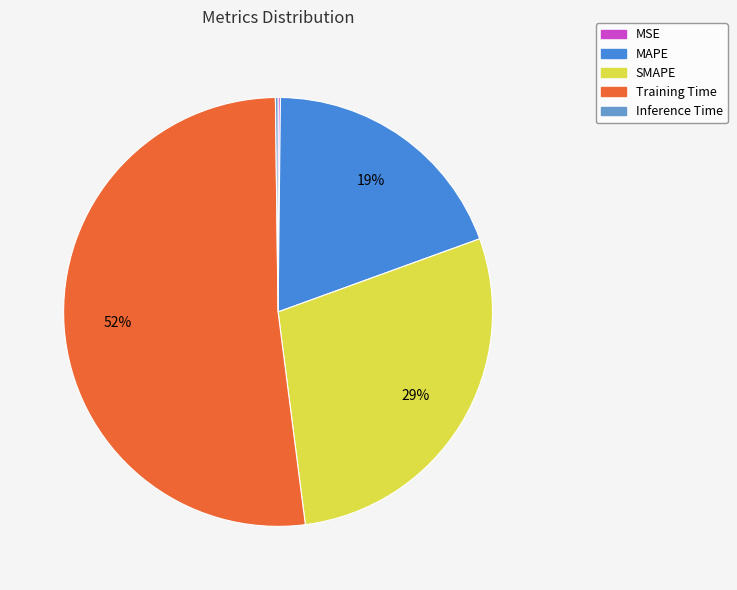

What is the largest slice in the pie chart?

Training Time